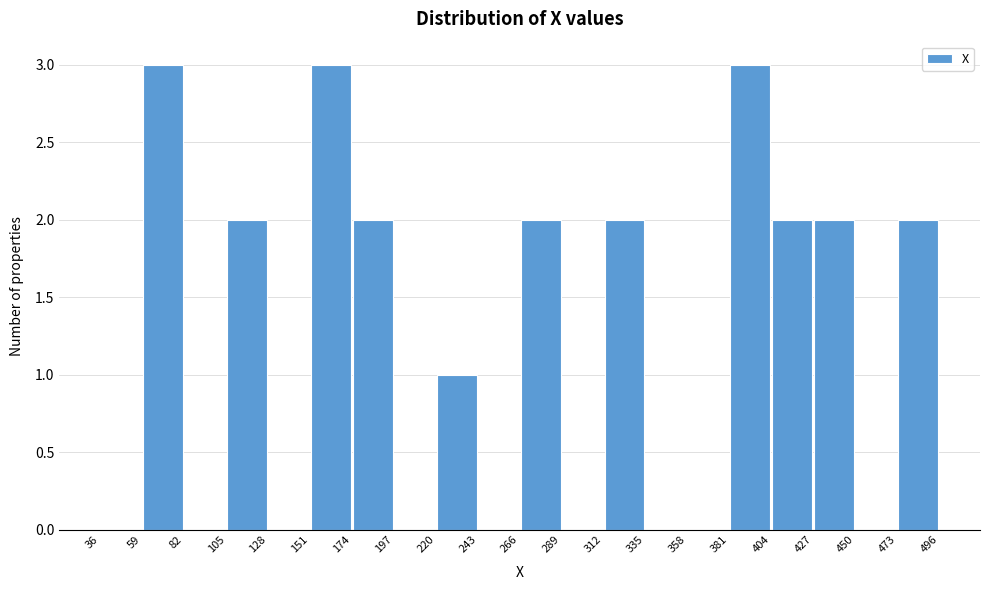

What is the height of the bar covering 427 to 450 on the x-axis? The values are not printed on the chart, so give them approximately, as read against the axis.

2